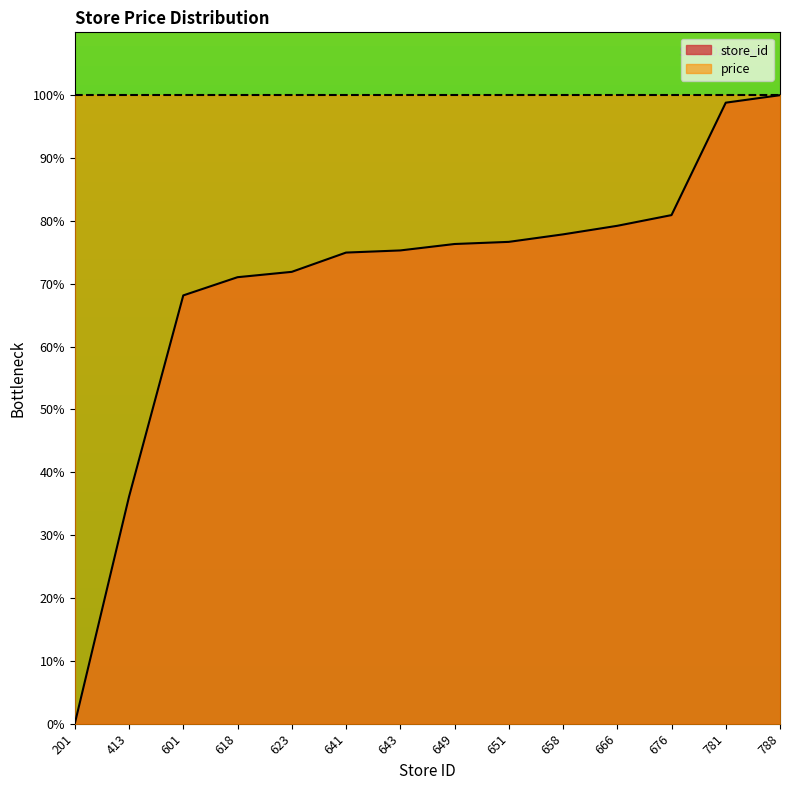

True or false: the data has more than 0 interior local peaks.

False